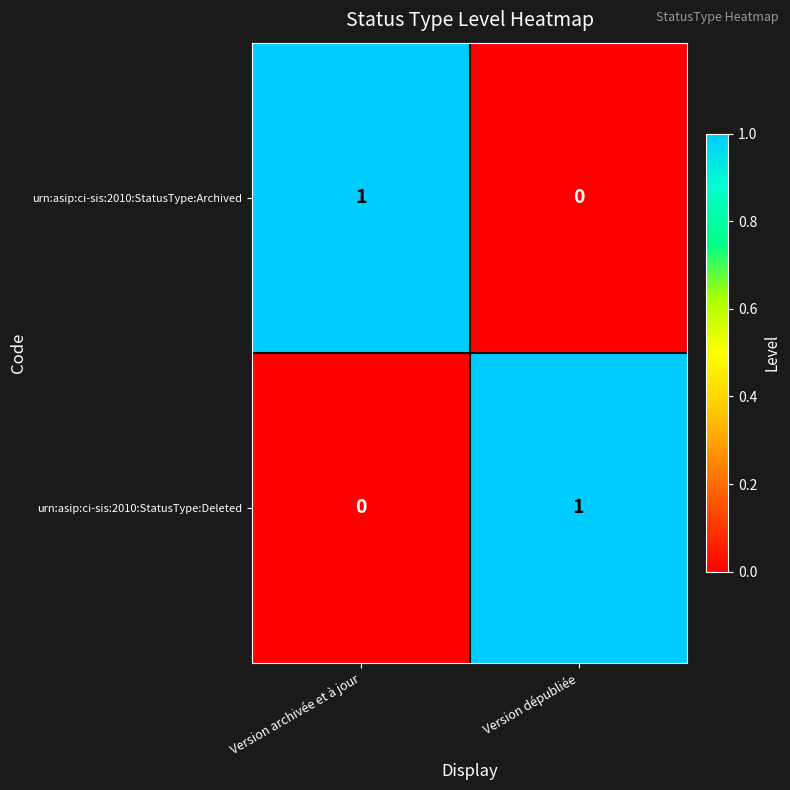

Which category has the lowest value in the urn:asip:ci-sis:2010:StatusType:Deleted series?

Version archivée et à jour